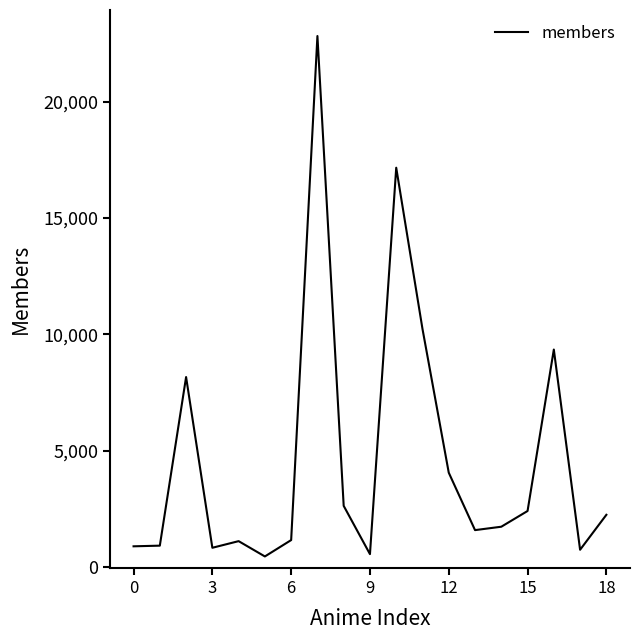

What is the difference between the maximum and minimum values?

22372